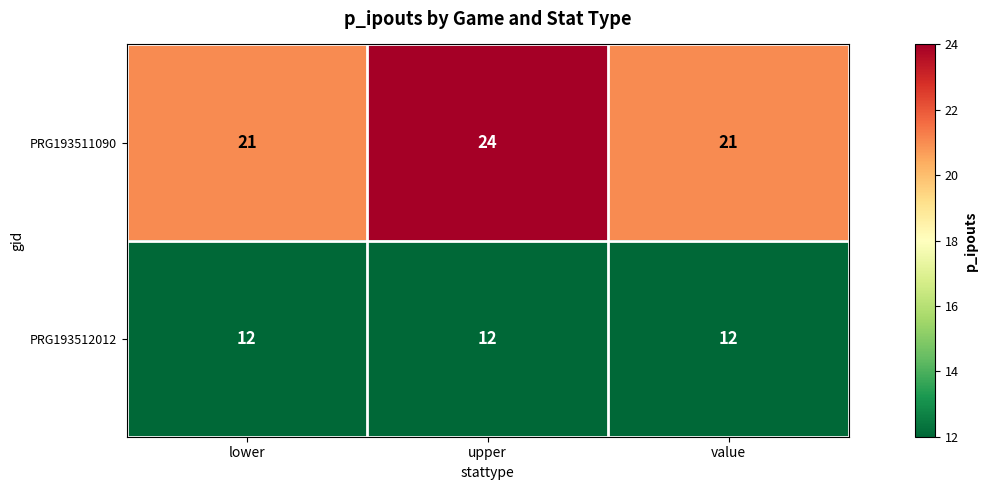

Count the PRG193511090 values in the range 21 to 24.

3